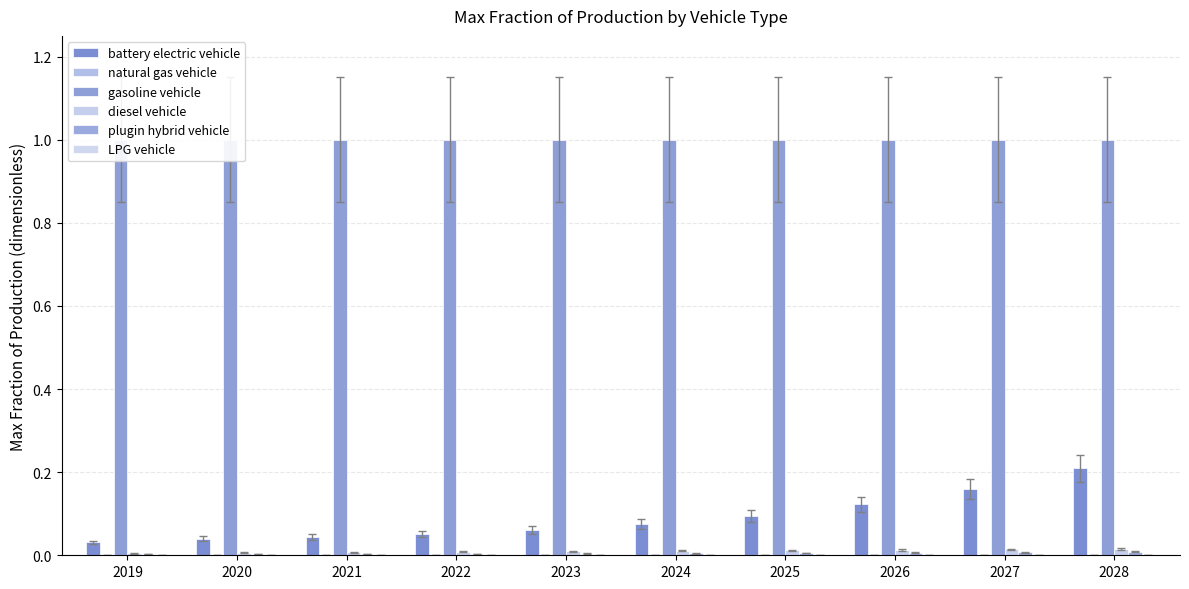

How many categories are shown in the chart?

10